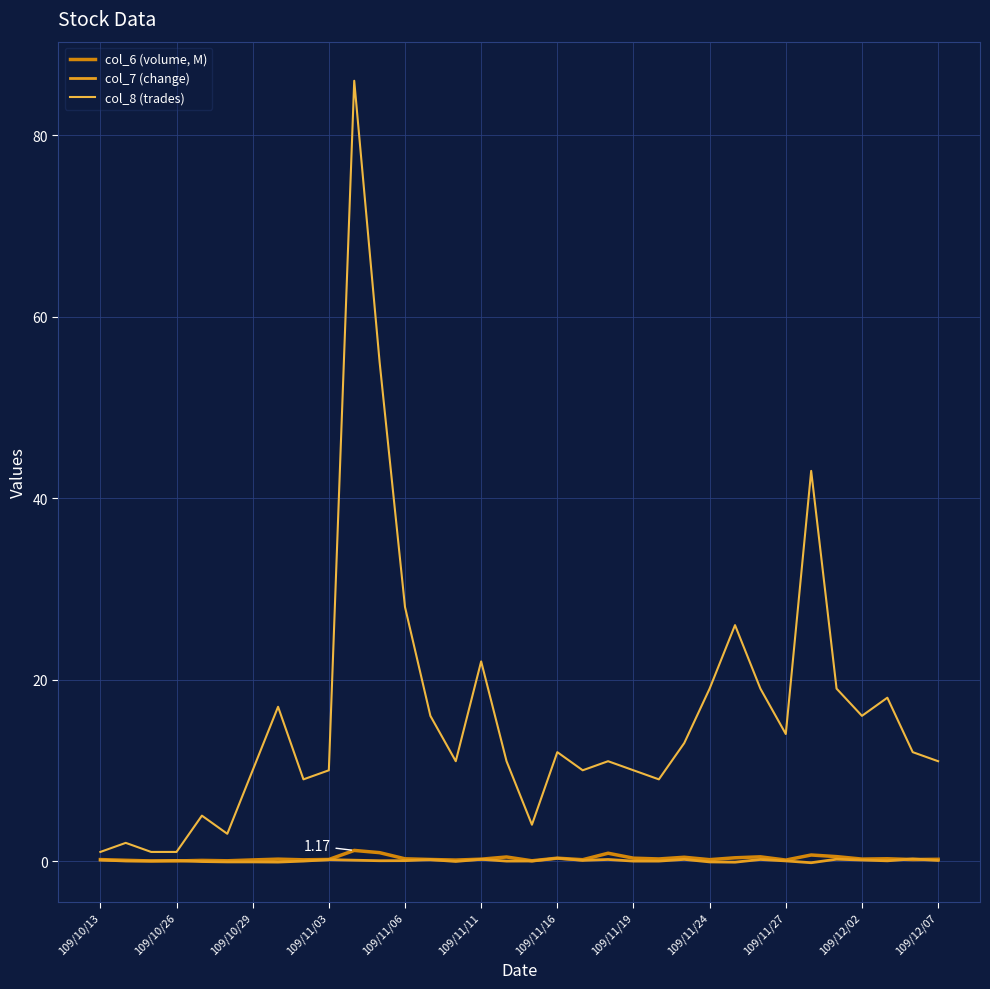

True or false: col_6 (volume, M) has more than 2 points higher than both neighbors.

True